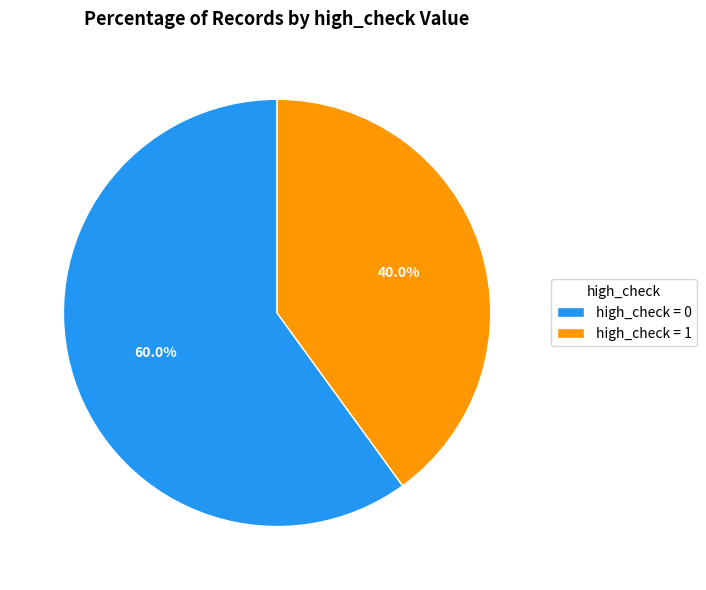

How many segments does this pie chart have?

2